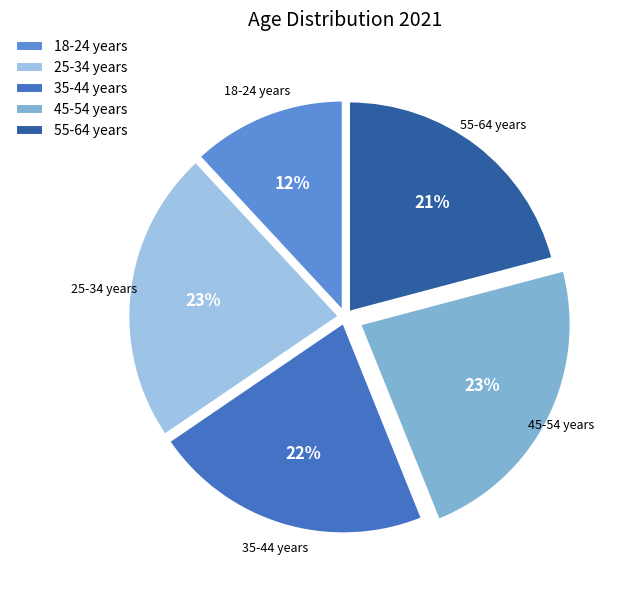

To the nearest percent, what portion does 25-34 years represent?

23%